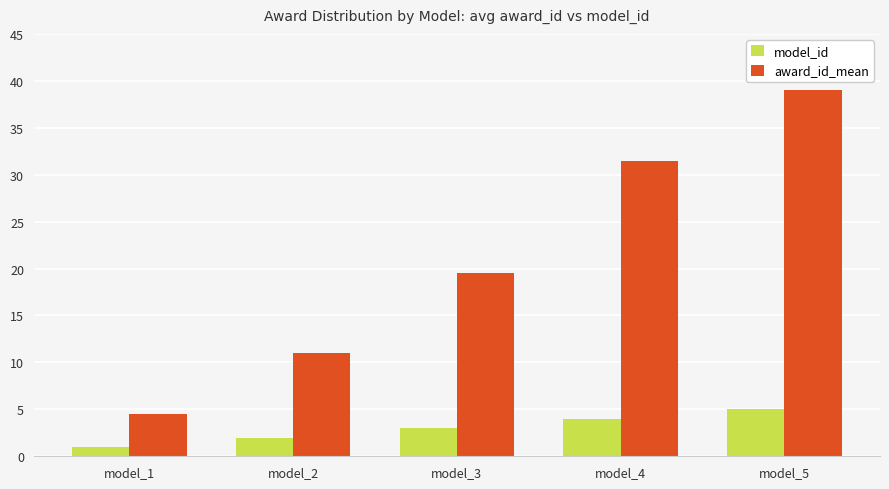

Rank the series by their maximum value, from lowest to highest.

model_id, award_id_mean